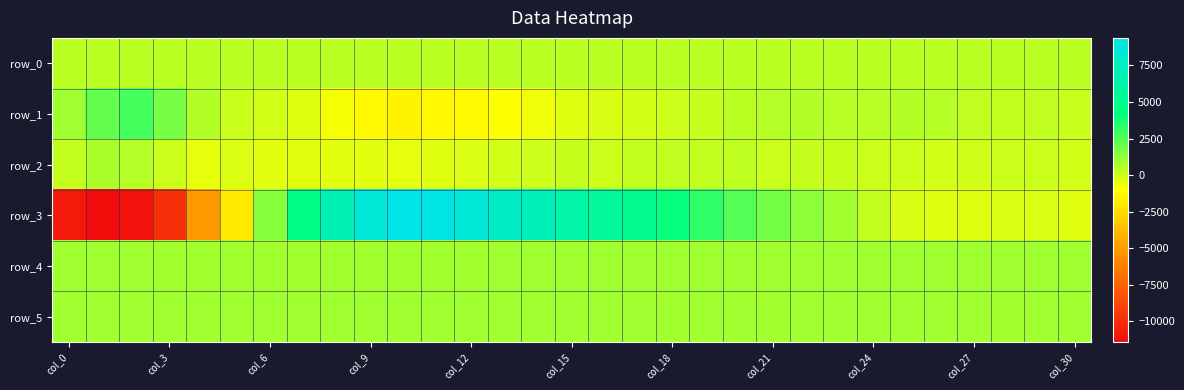

At which category is the sum across all series the highest?

11